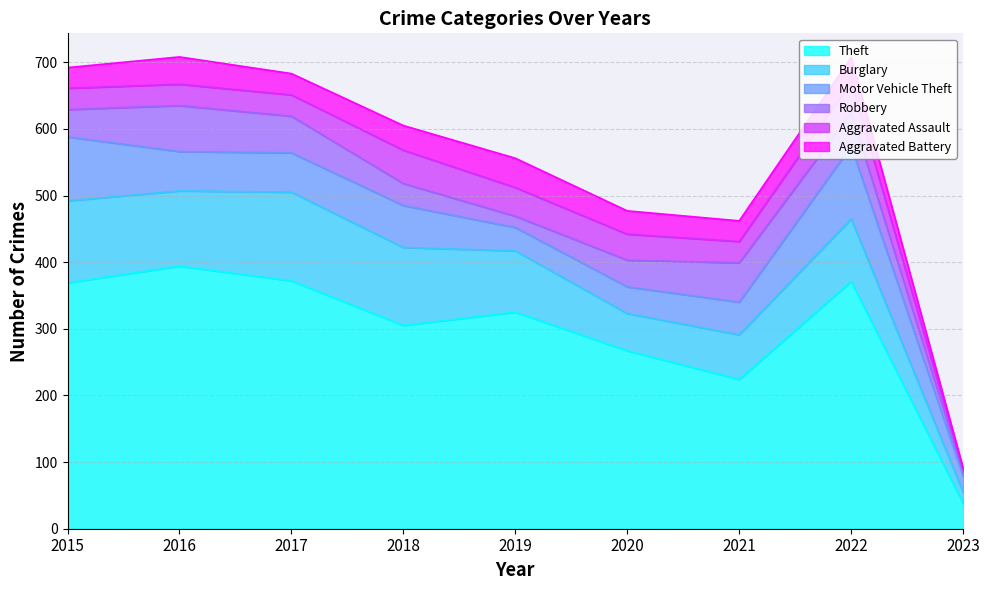

What is the difference between the maximum and second lowest values in the Aggravated Battery series?

13